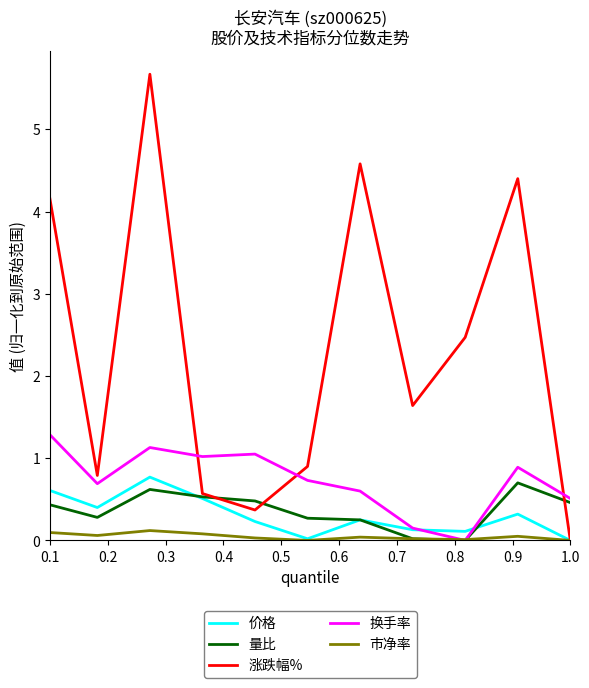

What is the highest value of the 量比 series?

0.7